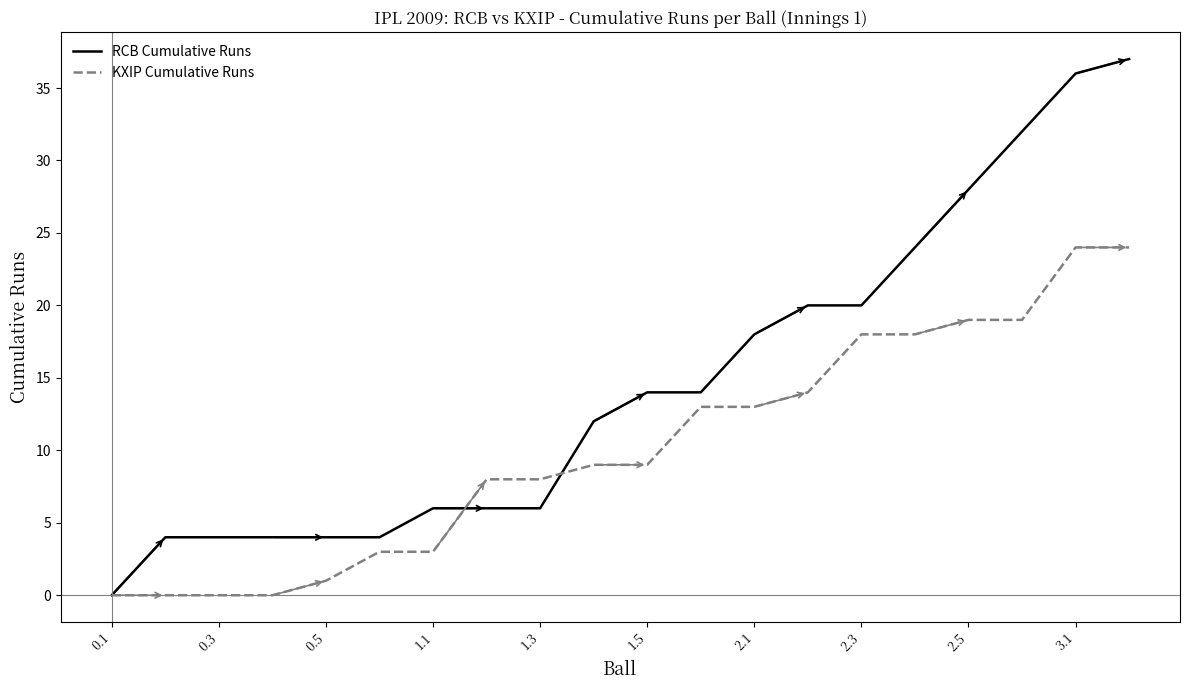

At how many categories does at least one series exceed 26?

4